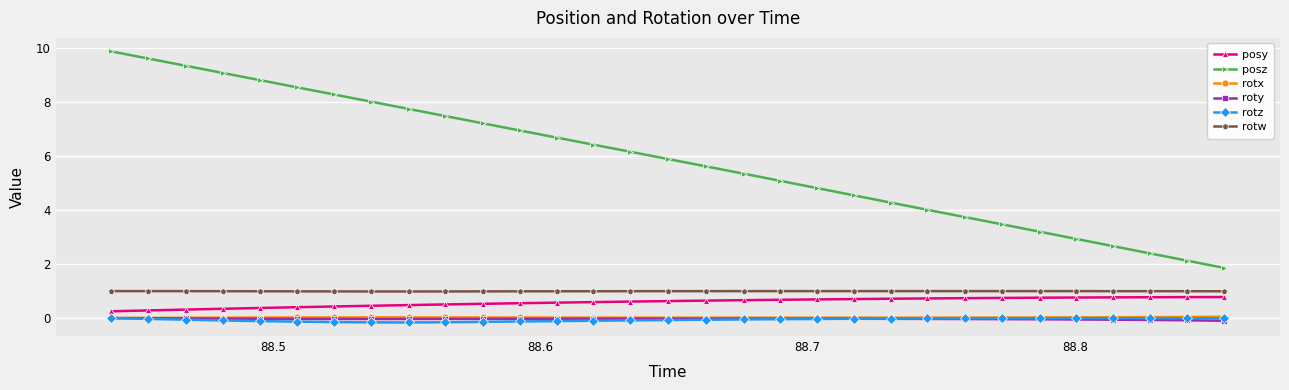

What is the lowest value of the posy series?

0.3